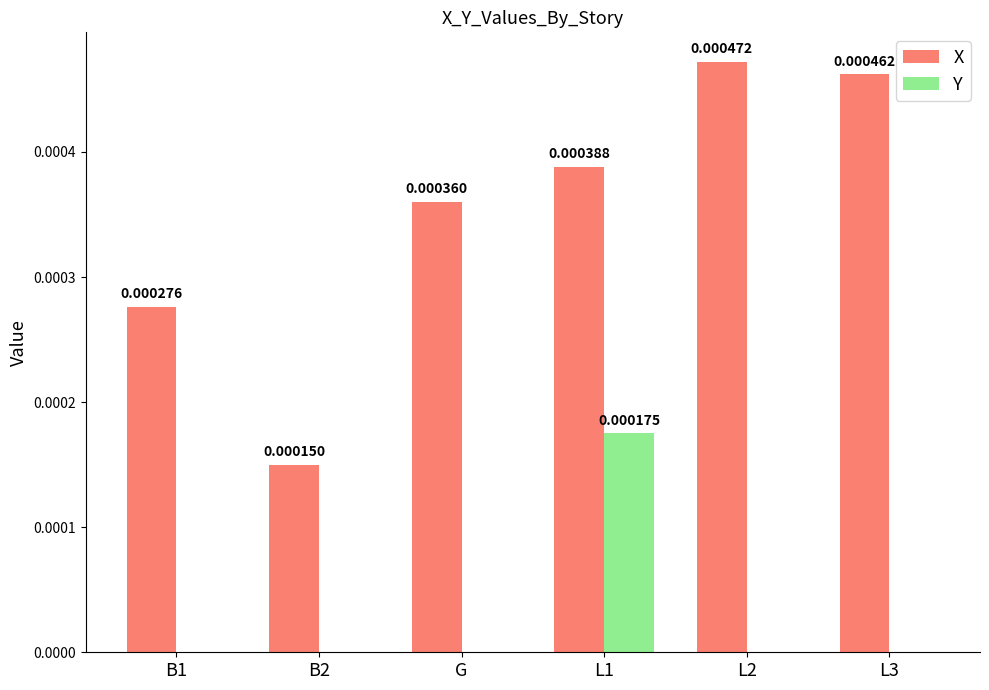

Is the value of Y at B1 greater than the value of X at L1?

No